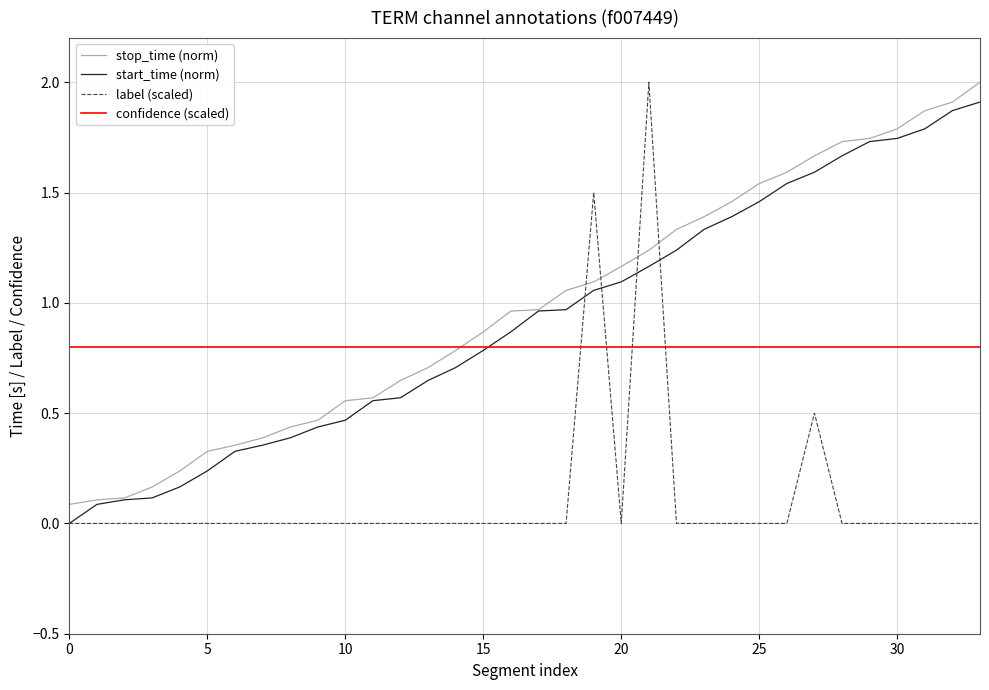

What are all the series names shown in the legend?

stop_time (norm), start_time (norm), label (scaled), confidence (scaled)